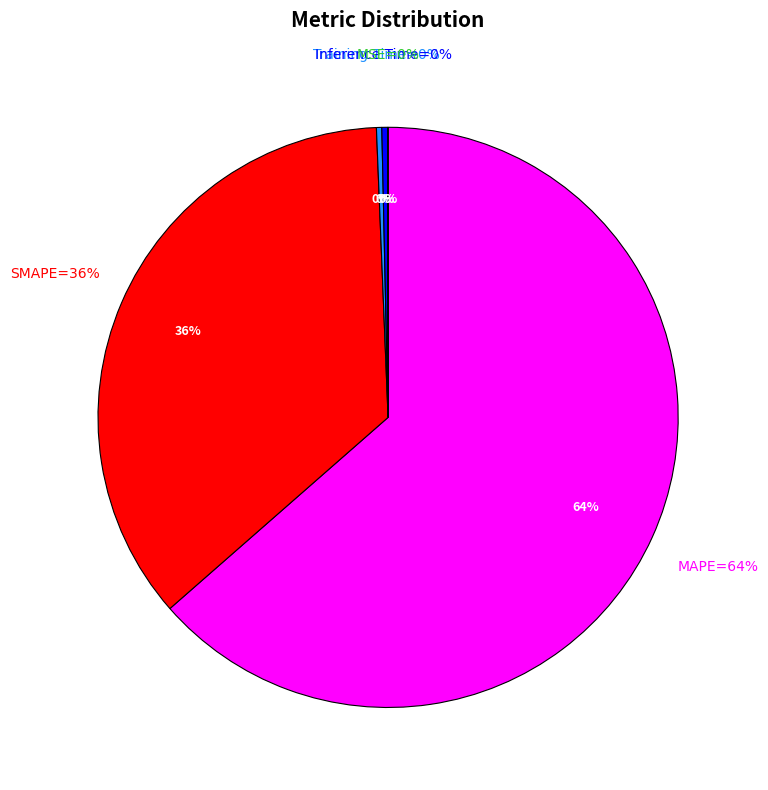

What is the change in value from SMAPE to Training Time?

-86.6